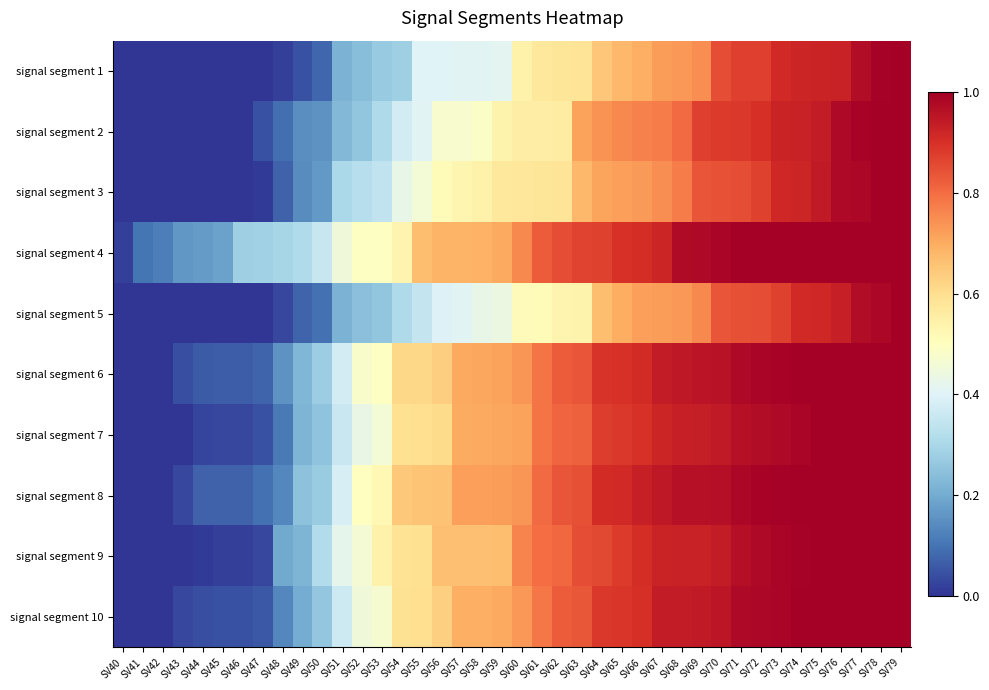

Reading left to right, list all the values displayed in this chart.

signal segment 1: SV40=0.0	SV41=0.0	SV42=0.0	SV43=0.0	SV44=0.0	SV45=0.0	SV46=0.0	SV47=0.0	SV48=0.0	SV49=0.0	SV50=0.1	SV51=0.2	SV52=0.2	SV53=0.3	SV54=0.3	SV55=0.4	SV56=0.4	SV57=0.4	SV58=0.4	SV59=0.4	SV60=0.5	SV61=0.6	SV62=0.6	SV63=0.6	SV64=0.6	SV65=0.7	SV66=0.7	SV67=0.7	SV68=0.7	SV69=0.7	SV70=0.9	SV71=0.9	SV72=0.9	SV73=0.9	SV74=0.9	SV75=0.9	SV76=0.9	SV77=1.0	SV78=1.0	SV79=1.0
signal segment 2: SV40=0.0	SV41=0.0	SV42=0.0	SV43=0.0	SV44=0.0	SV45=0.0	SV46=0.0	SV47=0.0	SV48=0.1	SV49=0.1	SV50=0.2	SV51=0.2	SV52=0.3	SV53=0.3	SV54=0.4	SV55=0.4	SV56=0.5	SV57=0.5	SV58=0.5	SV59=0.5	SV60=0.6	SV61=0.6	SV62=0.6	SV63=0.7	SV64=0.7	SV65=0.8	SV66=0.8	SV67=0.8	SV68=0.8	SV69=0.9	SV70=0.9	SV71=0.9	SV72=0.9	SV73=0.9	SV74=0.9	SV75=0.9	SV76=1.0	SV77=1.0	SV78=1.0	SV79=1.0
signal segment 3: SV40=0.0	SV41=0.0	SV42=0.0	SV43=0.0	SV44=0.0	SV45=0.0	SV46=0.0	SV47=0.0	SV48=0.1	SV49=0.1	SV50=0.2	SV51=0.3	SV52=0.3	SV53=0.3	SV54=0.4	SV55=0.5	SV56=0.5	SV57=0.5	SV58=0.5	SV59=0.6	SV60=0.6	SV61=0.6	SV62=0.6	SV63=0.7	SV64=0.7	SV65=0.7	SV66=0.7	SV67=0.7	SV68=0.8	SV69=0.8	SV70=0.8	SV71=0.8	SV72=0.9	SV73=0.9	SV74=0.9	SV75=0.9	SV76=1.0	SV77=1.0	SV78=1.0	SV79=1.0
signal segment 4: SV40=0.0	SV41=0.1	SV42=0.1	SV43=0.2	SV44=0.2	SV45=0.2	SV46=0.3	SV47=0.3	SV48=0.3	SV49=0.3	SV50=0.4	SV51=0.5	SV52=0.5	SV53=0.5	SV54=0.5	SV55=0.7	SV56=0.7	SV57=0.7	SV58=0.7	SV59=0.7	SV60=0.8	SV61=0.8	SV62=0.8	SV63=0.9	SV64=0.9	SV65=0.9	SV66=0.9	SV67=0.9	SV68=1.0	SV69=1.0	SV70=1.0	SV71=1.0	SV72=1.0	SV73=1.0	SV74=1.0	SV75=1.0	SV76=1.0	SV77=1.0	SV78=1.0	SV79=1.0
signal segment 5: SV40=0.0	SV41=0.0	SV42=0.0	SV43=0.0	SV44=0.0	SV45=0.0	SV46=0.0	SV47=0.0	SV48=0.0	SV49=0.1	SV50=0.1	SV51=0.2	SV52=0.2	SV53=0.3	SV54=0.3	SV55=0.4	SV56=0.4	SV57=0.4	SV58=0.4	SV59=0.4	SV60=0.5	SV61=0.5	SV62=0.5	SV63=0.5	SV64=0.7	SV65=0.7	SV66=0.7	SV67=0.7	SV68=0.7	SV69=0.8	SV70=0.8	SV71=0.8	SV72=0.8	SV73=0.9	SV74=0.9	SV75=0.9	SV76=0.9	SV77=1.0	SV78=1.0	SV79=1.0
signal segment 6: SV40=0.0	SV41=0.0	SV42=0.0	SV43=0.0	SV44=0.1	SV45=0.1	SV46=0.1	SV47=0.1	SV48=0.2	SV49=0.2	SV50=0.3	SV51=0.4	SV52=0.5	SV53=0.5	SV54=0.6	SV55=0.6	SV56=0.6	SV57=0.7	SV58=0.7	SV59=0.7	SV60=0.7	SV61=0.8	SV62=0.8	SV63=0.8	SV64=0.9	SV65=0.9	SV66=0.9	SV67=0.9	SV68=0.9	SV69=1.0	SV70=1.0	SV71=1.0	SV72=1.0	SV73=1.0	SV74=1.0	SV75=1.0	SV76=1.0	SV77=1.0	SV78=1.0	SV79=1.0
signal segment 7: SV40=0.0	SV41=0.0	SV42=0.0	SV43=0.0	SV44=0.0	SV45=0.0	SV46=0.0	SV47=0.0	SV48=0.1	SV49=0.2	SV50=0.3	SV51=0.4	SV52=0.4	SV53=0.5	SV54=0.6	SV55=0.6	SV56=0.6	SV57=0.7	SV58=0.7	SV59=0.7	SV60=0.7	SV61=0.8	SV62=0.8	SV63=0.8	SV64=0.9	SV65=0.9	SV66=0.9	SV67=0.9	SV68=0.9	SV69=0.9	SV70=0.9	SV71=1.0	SV72=1.0	SV73=1.0	SV74=1.0	SV75=1.0	SV76=1.0	SV77=1.0	SV78=1.0	SV79=1.0
signal segment 8: SV40=0.0	SV41=0.0	SV42=0.0	SV43=0.0	SV44=0.1	SV45=0.1	SV46=0.1	SV47=0.1	SV48=0.1	SV49=0.2	SV50=0.3	SV51=0.4	SV52=0.5	SV53=0.5	SV54=0.6	SV55=0.7	SV56=0.7	SV57=0.7	SV58=0.7	SV59=0.7	SV60=0.7	SV61=0.8	SV62=0.8	SV63=0.8	SV64=0.9	SV65=0.9	SV66=0.9	SV67=0.9	SV68=1.0	SV69=1.0	SV70=1.0	SV71=1.0	SV72=1.0	SV73=1.0	SV74=1.0	SV75=1.0	SV76=1.0	SV77=1.0	SV78=1.0	SV79=1.0
signal segment 9: SV40=0.0	SV41=0.0	SV42=0.0	SV43=0.0	SV44=0.0	SV45=0.0	SV46=0.0	SV47=0.0	SV48=0.2	SV49=0.2	SV50=0.3	SV51=0.4	SV52=0.5	SV53=0.5	SV54=0.6	SV55=0.6	SV56=0.7	SV57=0.7	SV58=0.7	SV59=0.7	SV60=0.8	SV61=0.8	SV62=0.8	SV63=0.9	SV64=0.9	SV65=0.9	SV66=0.9	SV67=0.9	SV68=0.9	SV69=0.9	SV70=0.9	SV71=1.0	SV72=1.0	SV73=1.0	SV74=1.0	SV75=1.0	SV76=1.0	SV77=1.0	SV78=1.0	SV79=1.0
signal segment 10: SV40=0.0	SV41=0.0	SV42=0.0	SV43=0.0	SV44=0.0	SV45=0.0	SV46=0.0	SV47=0.1	SV48=0.1	SV49=0.2	SV50=0.3	SV51=0.4	SV52=0.5	SV53=0.5	SV54=0.6	SV55=0.6	SV56=0.6	SV57=0.7	SV58=0.7	SV59=0.7	SV60=0.7	SV61=0.8	SV62=0.8	SV63=0.8	SV64=0.9	SV65=0.9	SV66=0.9	SV67=0.9	SV68=0.9	SV69=0.9	SV70=1.0	SV71=1.0	SV72=1.0	SV73=1.0	SV74=1.0	SV75=1.0	SV76=1.0	SV77=1.0	SV78=1.0	SV79=1.0